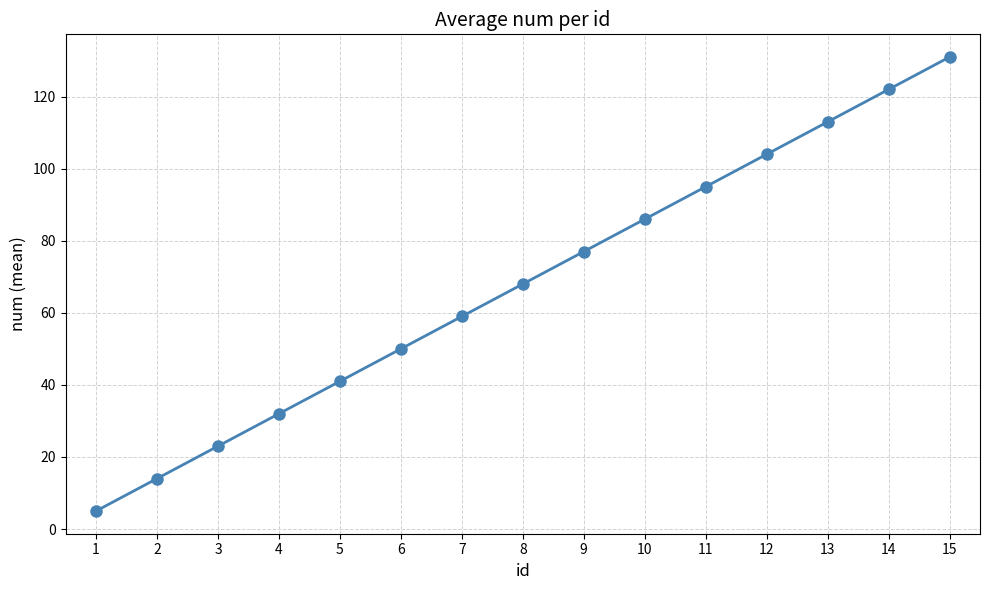

What is the difference between the maximum and minimum values?

126